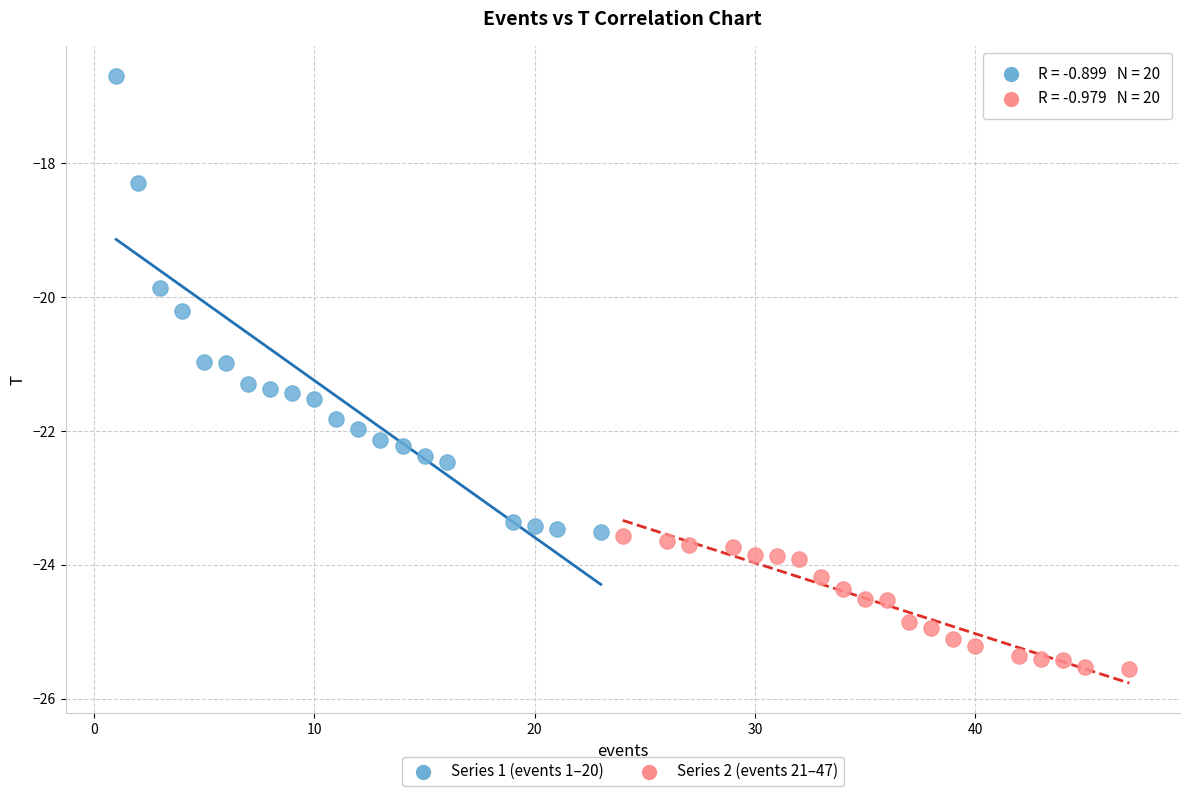

Which series has the largest Y range (max minus min)?

Series 1 (events 1–20)